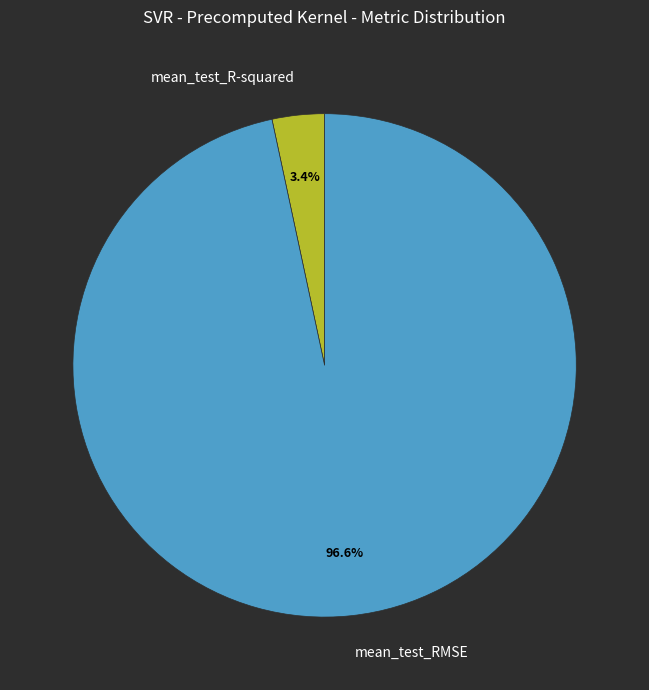

Is there a majority slice in this chart?

Yes